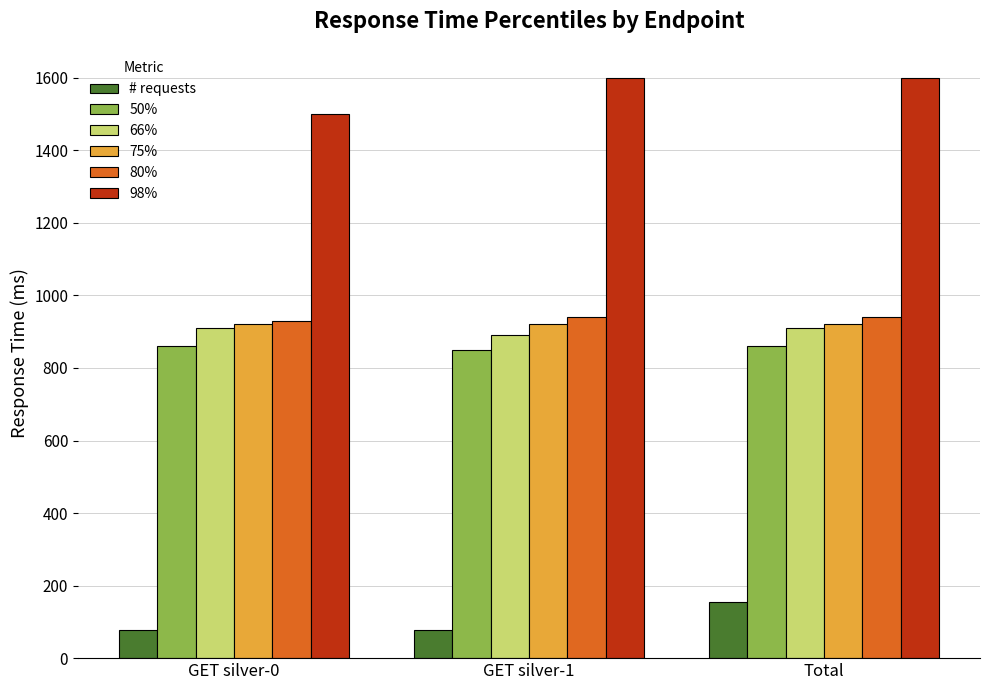

Reading left to right, what are all the values shown in this chart?

# requests: 77	77	154
50%: 860	850	860
66%: 910	890	910
75%: 920	920	920
80%: 930	940	940
98%: 1500	1600	1600